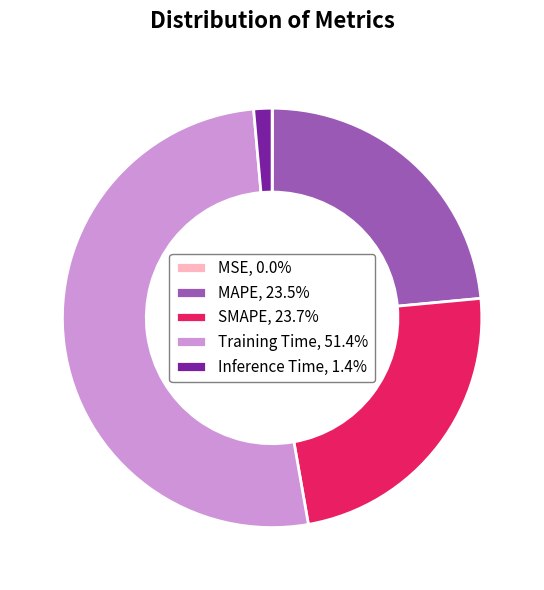

Is there any slice that represents more than half of the pie?

Yes